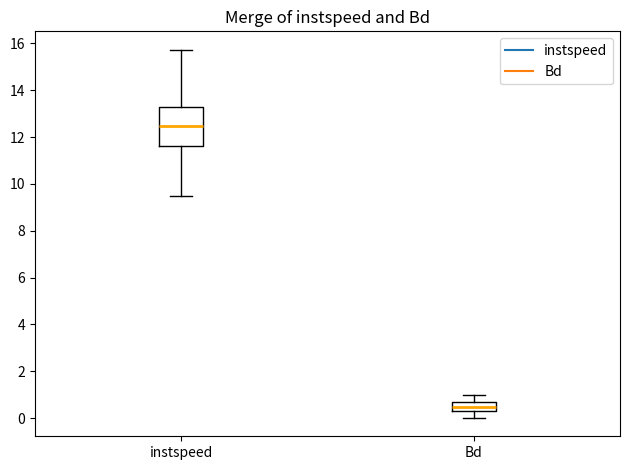

Which box is the tallest, from its lower edge to its upper edge?

instspeed